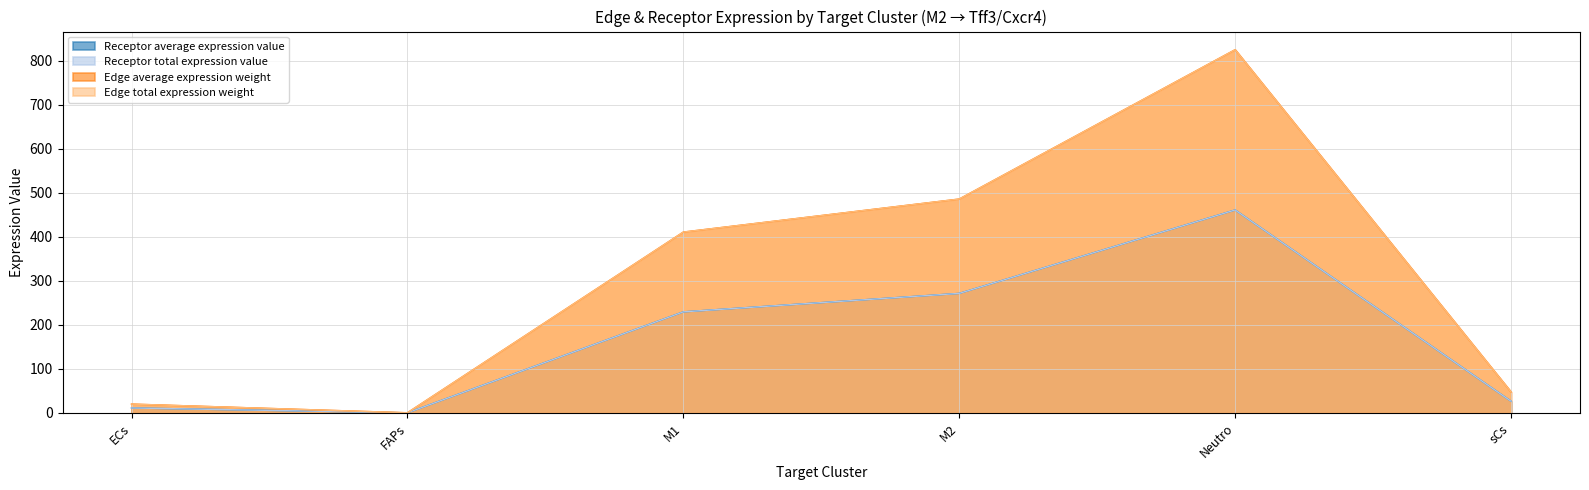

Reading right to left, extract all data points from this chart.

Receptor average expression value: 26.6	460.9	271.4	229.5	0.2	11.2
Receptor total expression value: 26.6	460.9	271.4	229.5	0.2	11.2
Edge average expression weight: 47.5	824.9	485.8	410.7	0.3	20.0
Edge total expression weight: 47.5	824.9	485.8	410.7	0.3	20.0